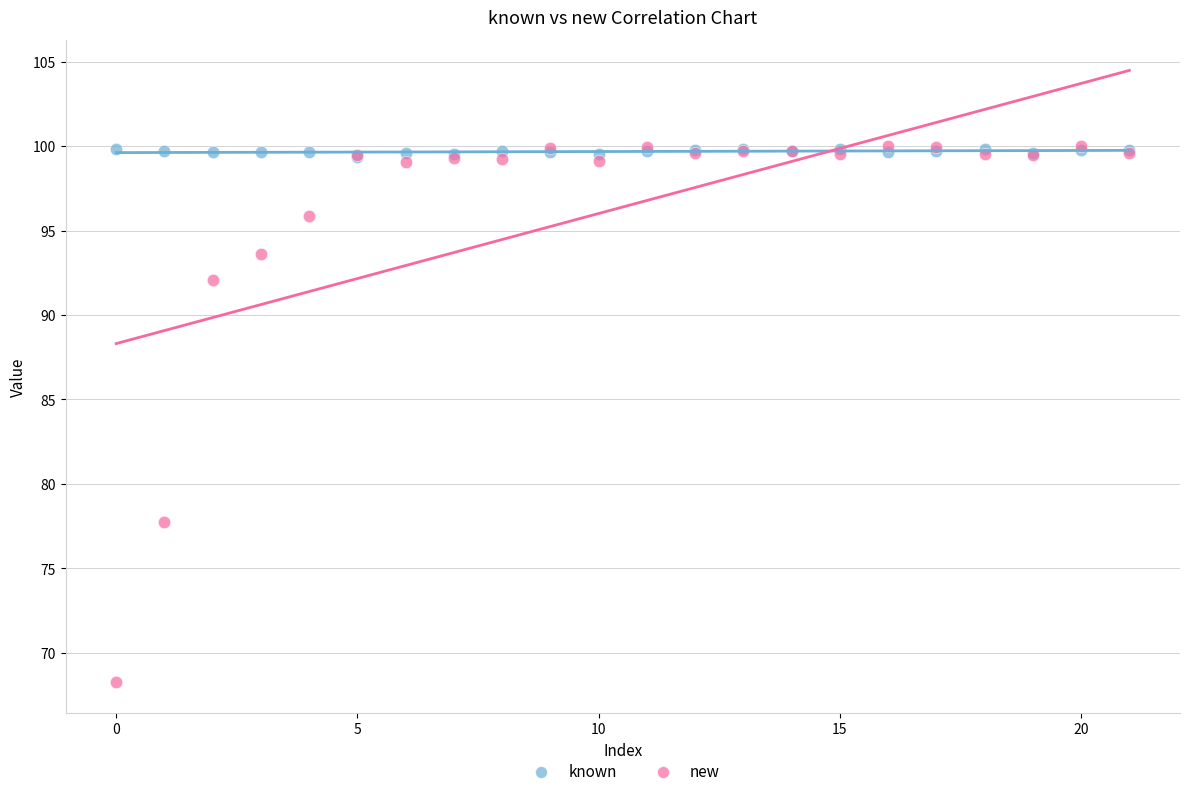

What are all the series names shown in the legend?

known, new